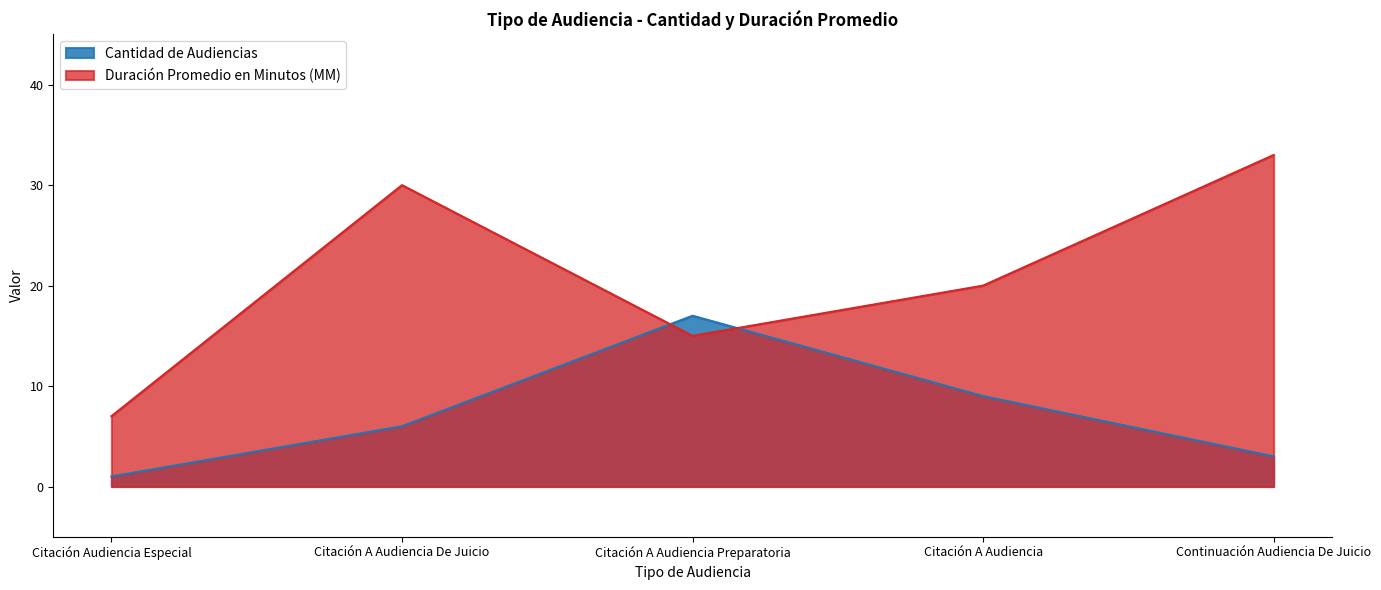

What is the difference between the Cantidad de Audiencias values at Citación A Audiencia De Juicio and Citación Audiencia Especial?

5